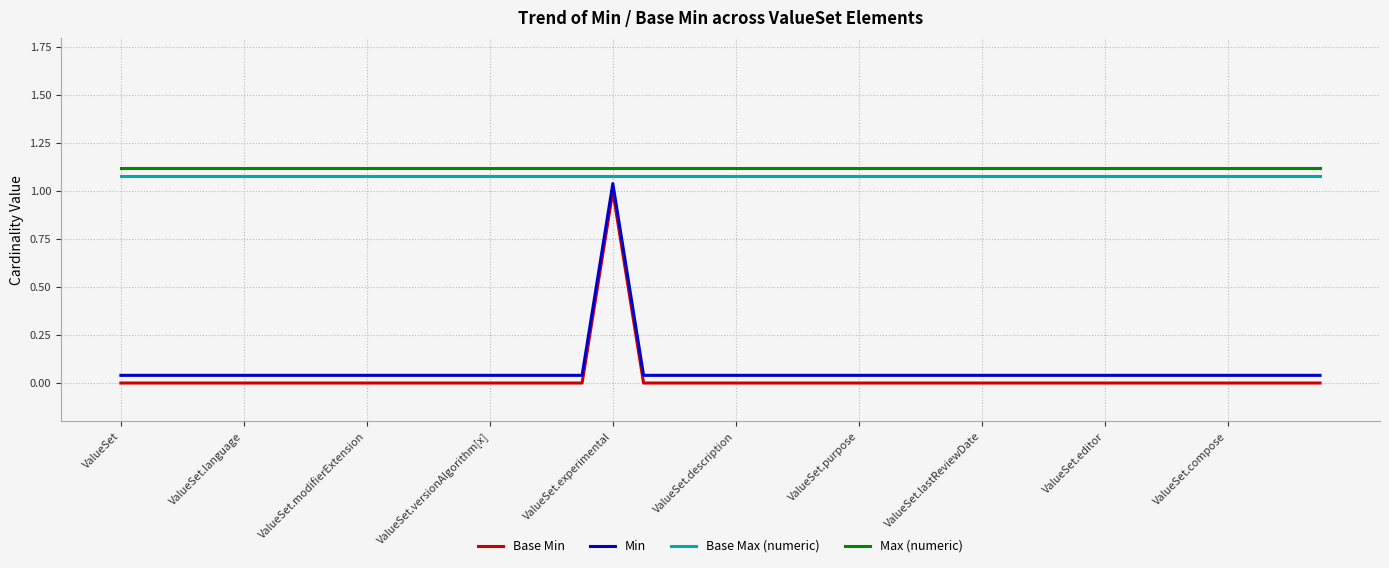

True or false: Base Min and Min cross at least once.

False